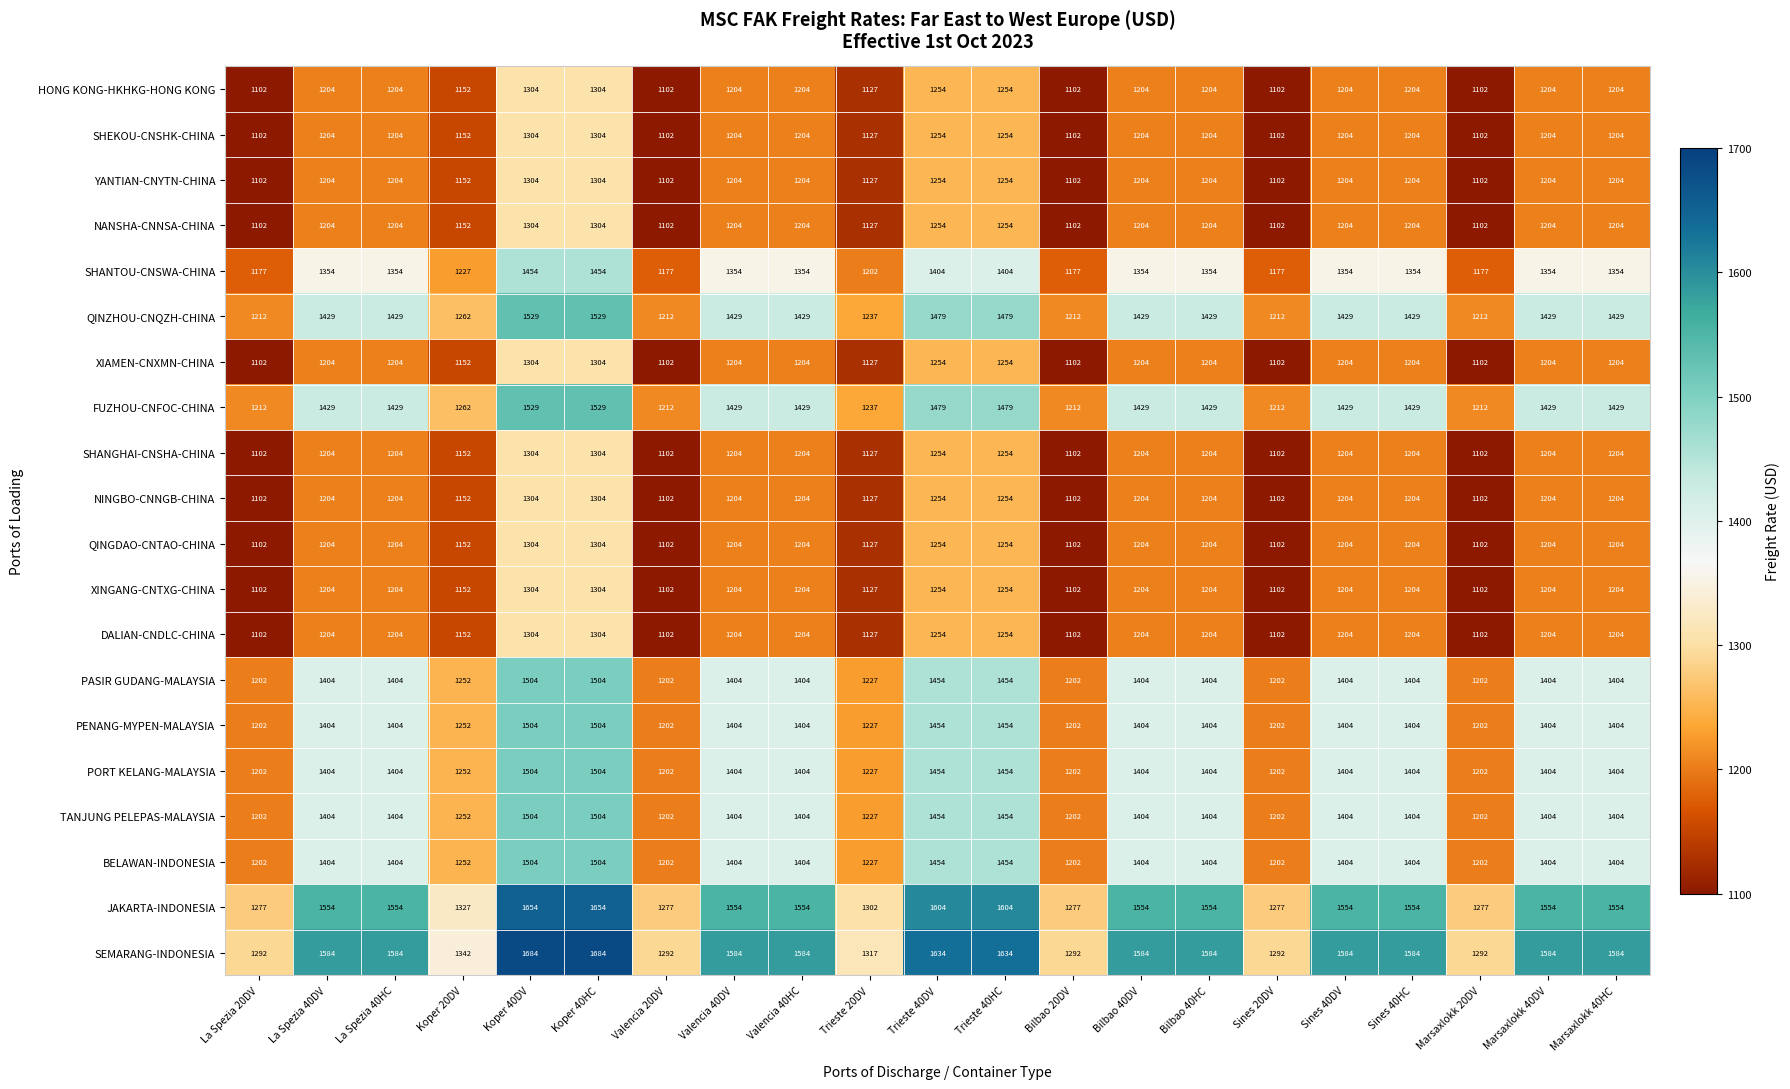

What is the difference between the highest and lowest values at Koper 40DV?

380